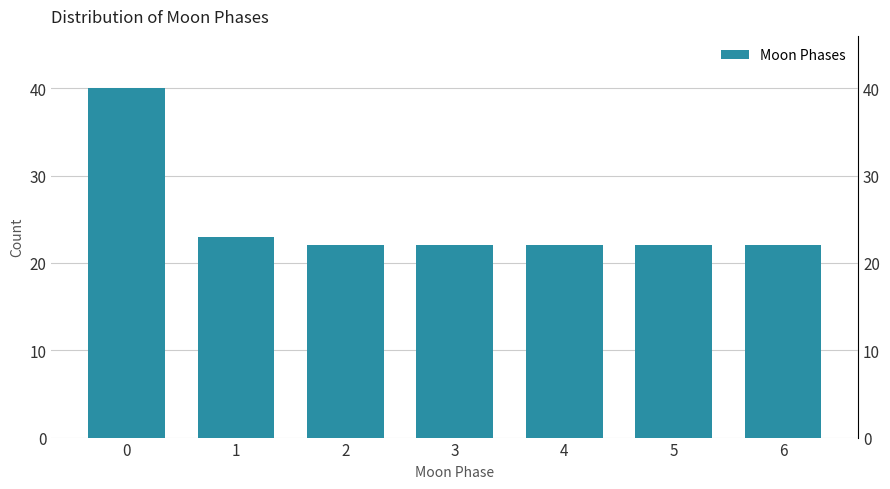

Reading right to left, extract all data points from this chart.

22	22	22	22	22	23	40